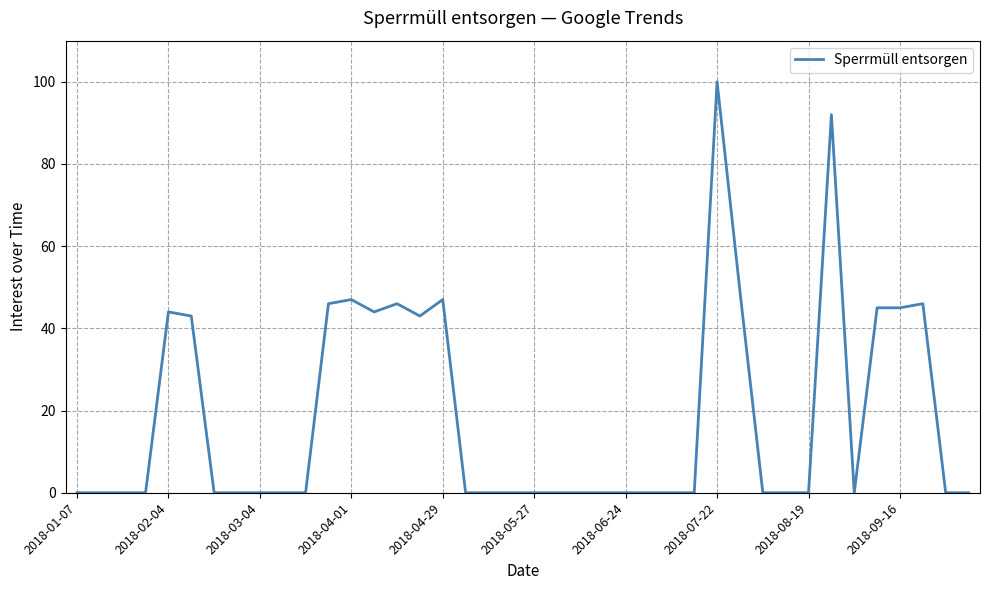

What is the difference between the maximum and minimum values?

100